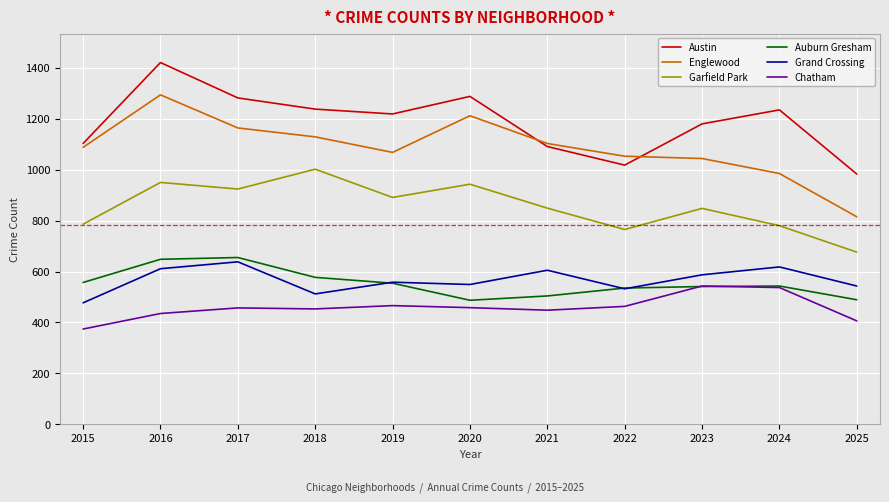

What are all the series names shown in the legend?

Austin, Englewood, Garfield Park, Auburn Gresham, Grand Crossing, Chatham